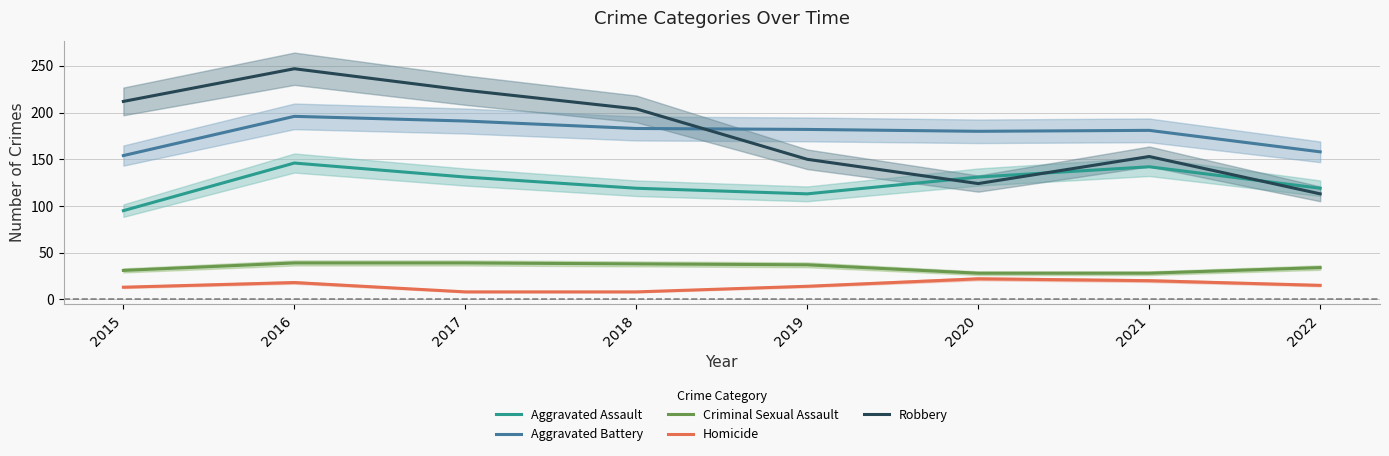

List the labels in order of Homicide value, largest first.

2020, 2021, 2016, 2022, 2019, 2015, 2017, 2018